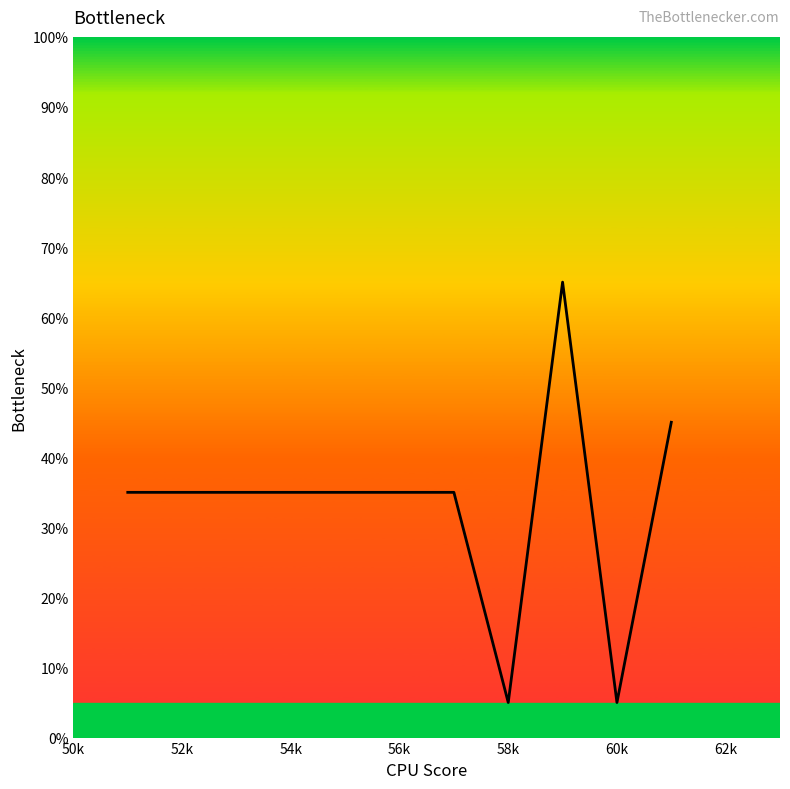

Count the number of values greater than 34.

9